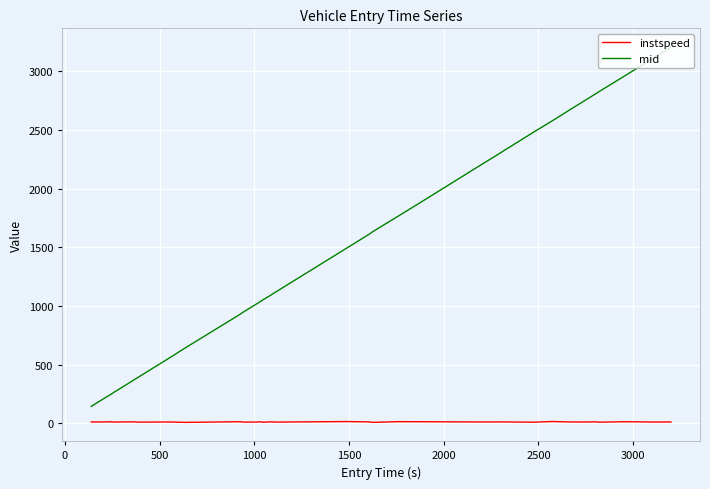

True or false: instspeed and mid cross at least once.

False